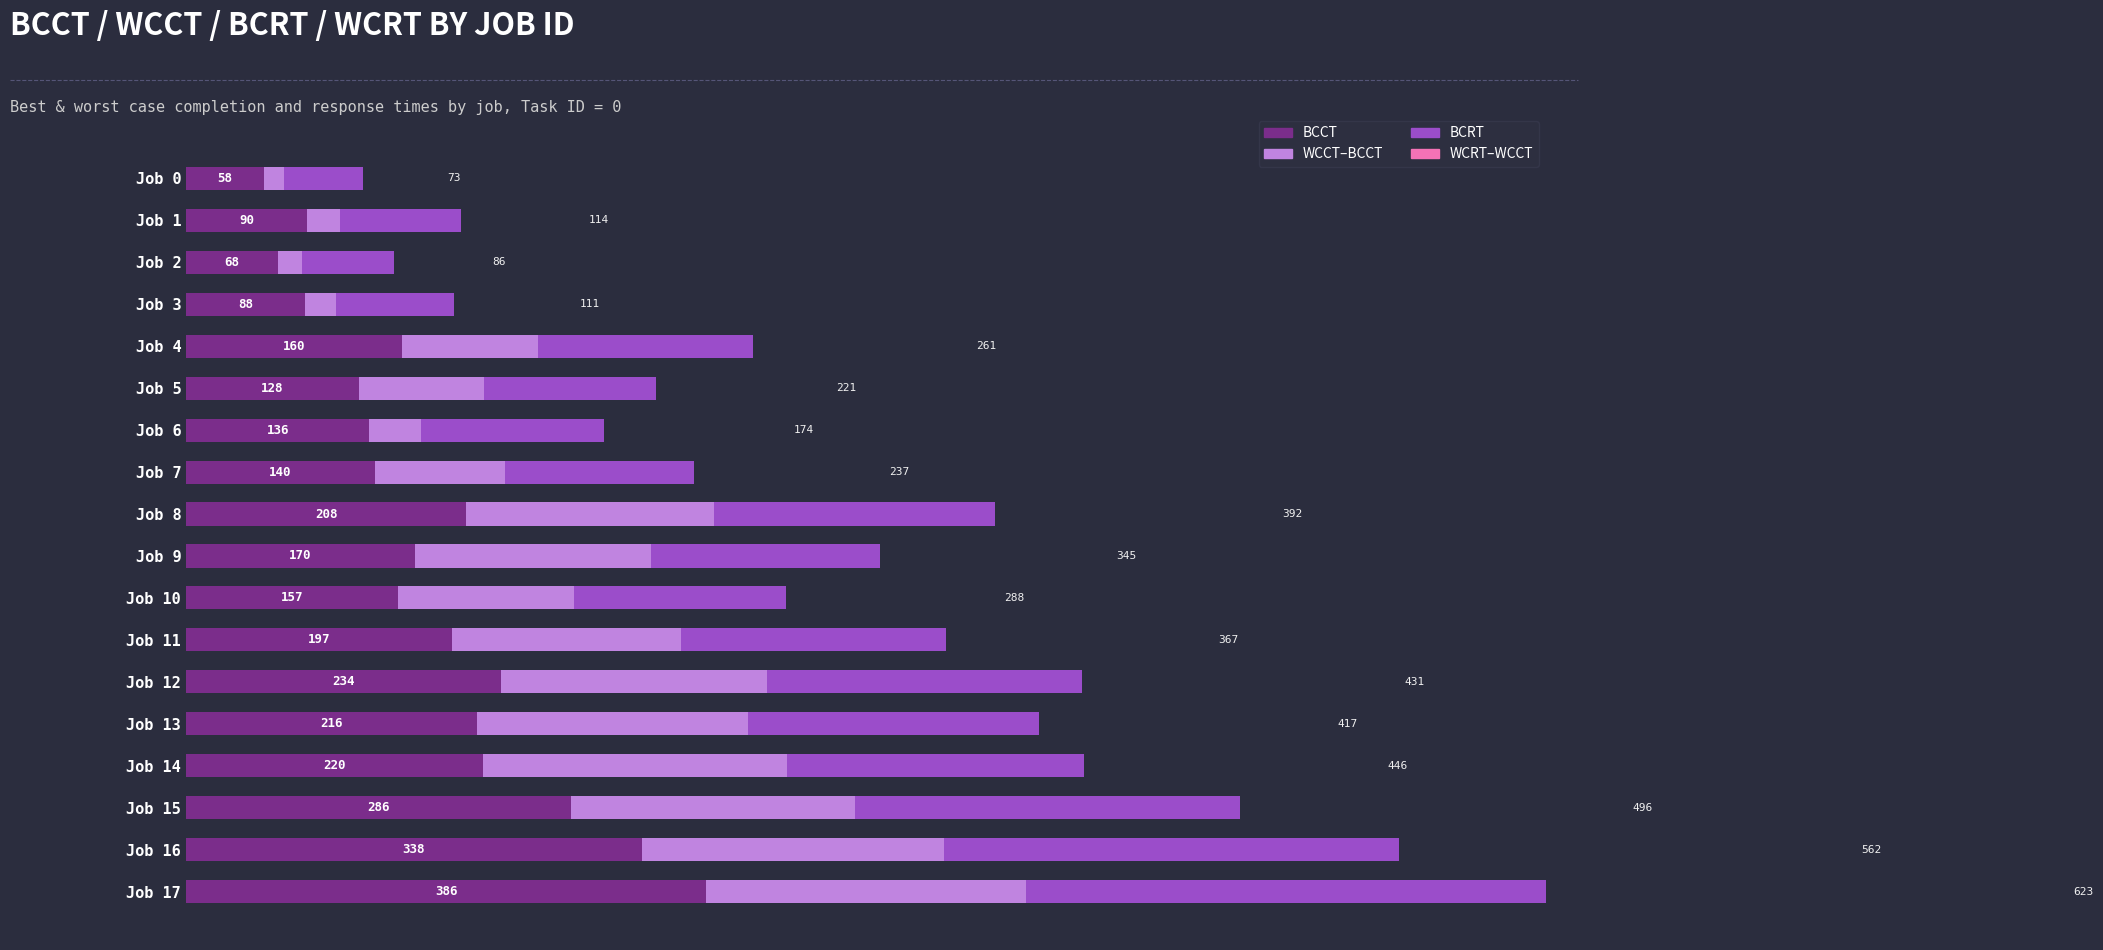

At which category is the sum across all series the highest?

Job 17